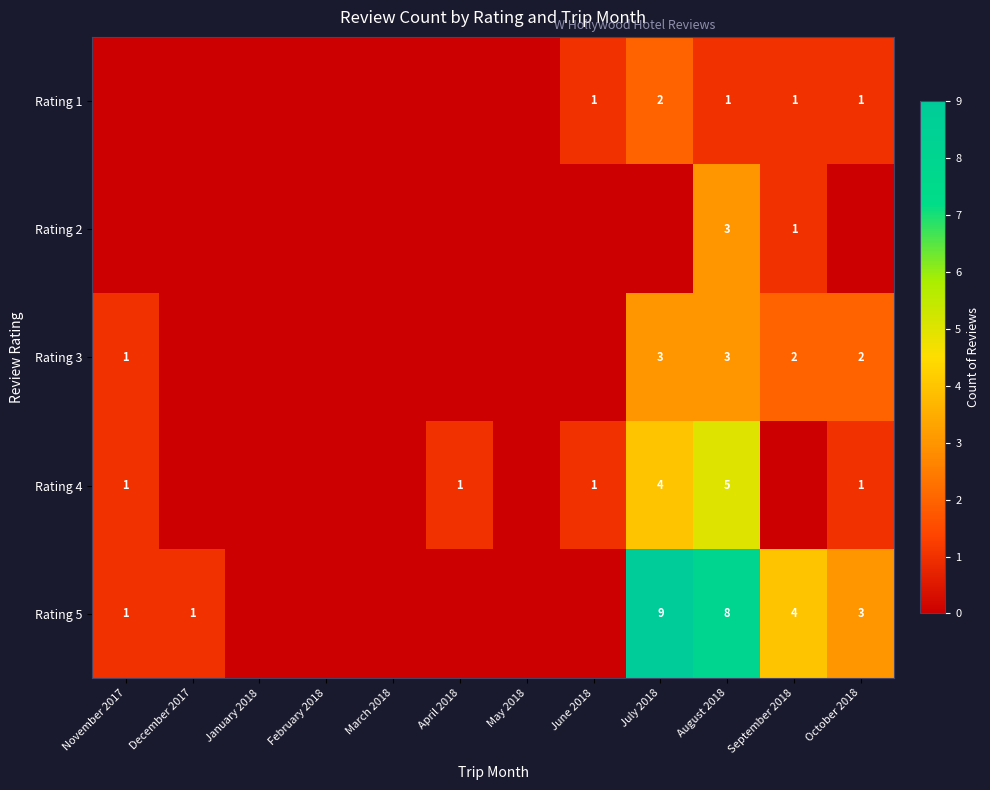

The value of Rating 5 at September 2018 is 4. True or false?

True